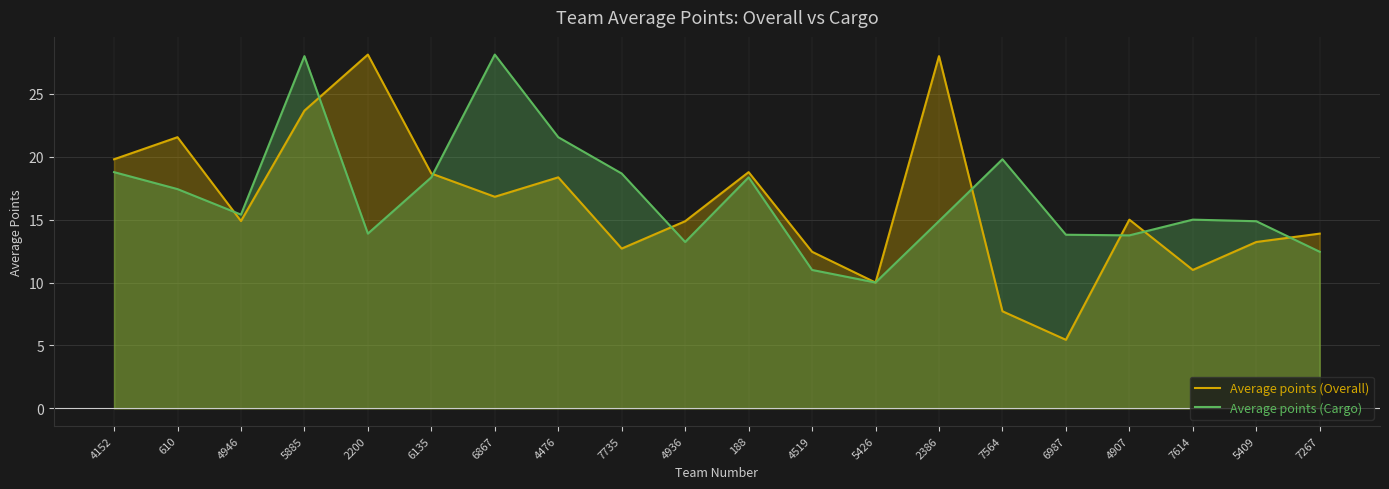

Rank the categories by Average points (Overall) value from highest to lowest.

2200, 2386, 5885, 610, 4152, 188, 6135, 4476, 6867, 4907, 4946, 4936, 7267, 5409, 7735, 4519, 7614, 5426, 7564, 6987